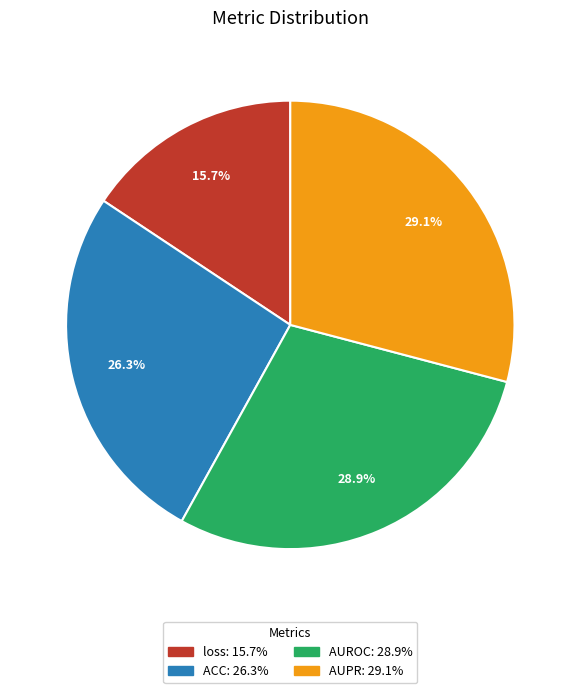

How much of the chart is everything except loss?

84.3%